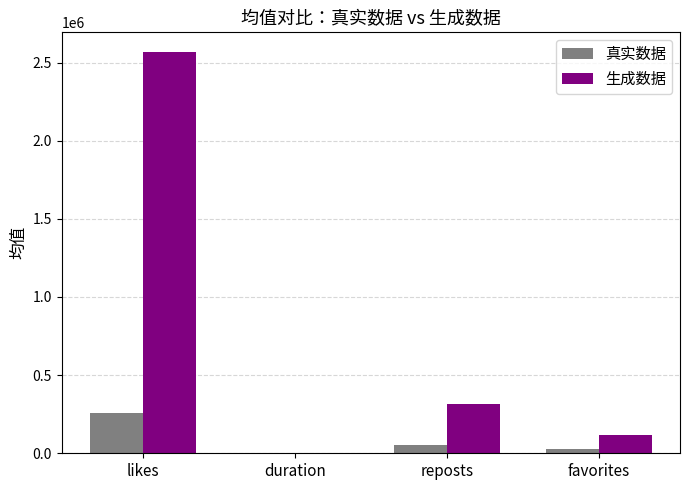

Are the bars grouped side by side (vs. stacked)?

Yes